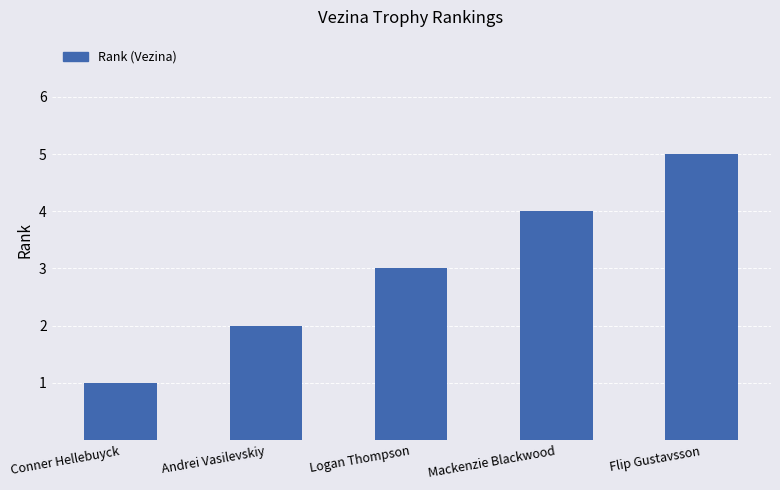

Rank the categories by value from lowest to highest.

Conner Hellebuyck, Andrei Vasilevskiy, Logan Thompson, Mackenzie Blackwood, Flip Gustavsson